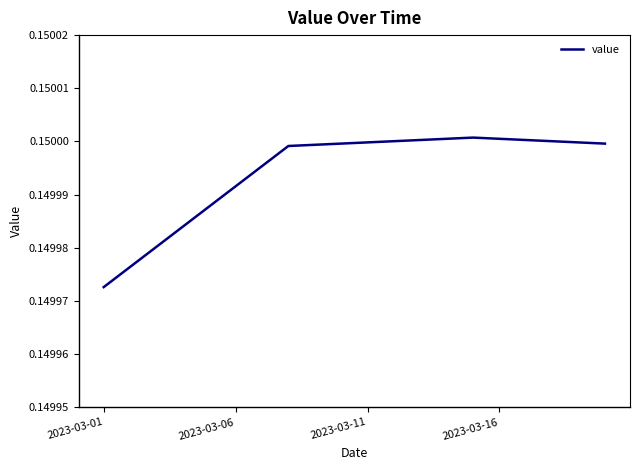

Where is the data nearest to the value 0?

2023-03-01